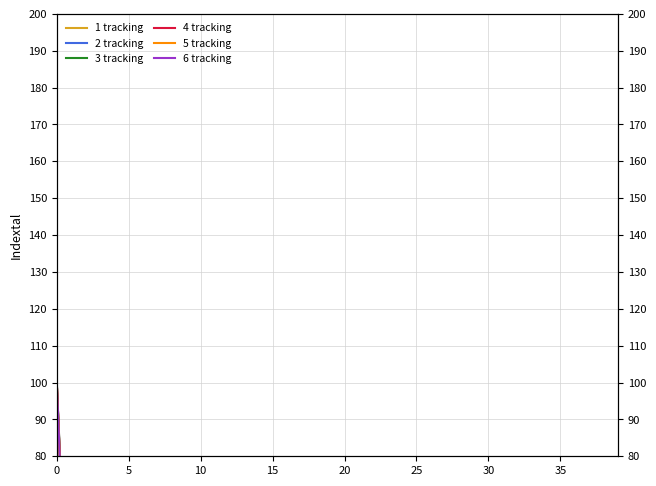

What is the greatest value displayed?

100.0